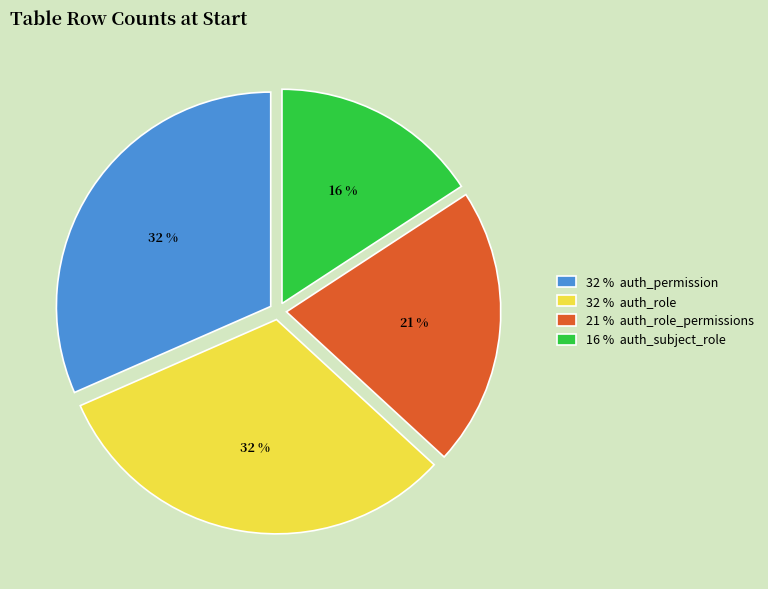

Does any single category account for the majority?

No